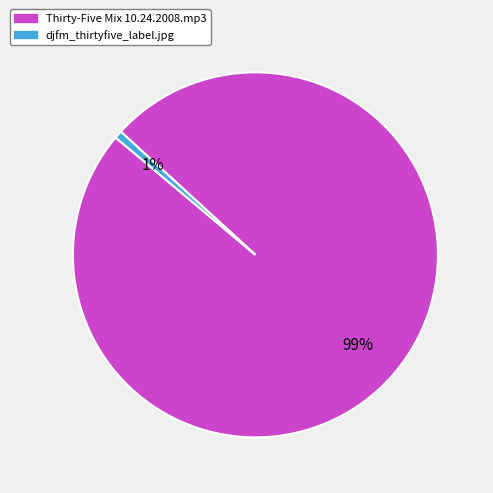

True or false: djfm_thirtyfive_label.jpg accounts for 10% of the total.

False